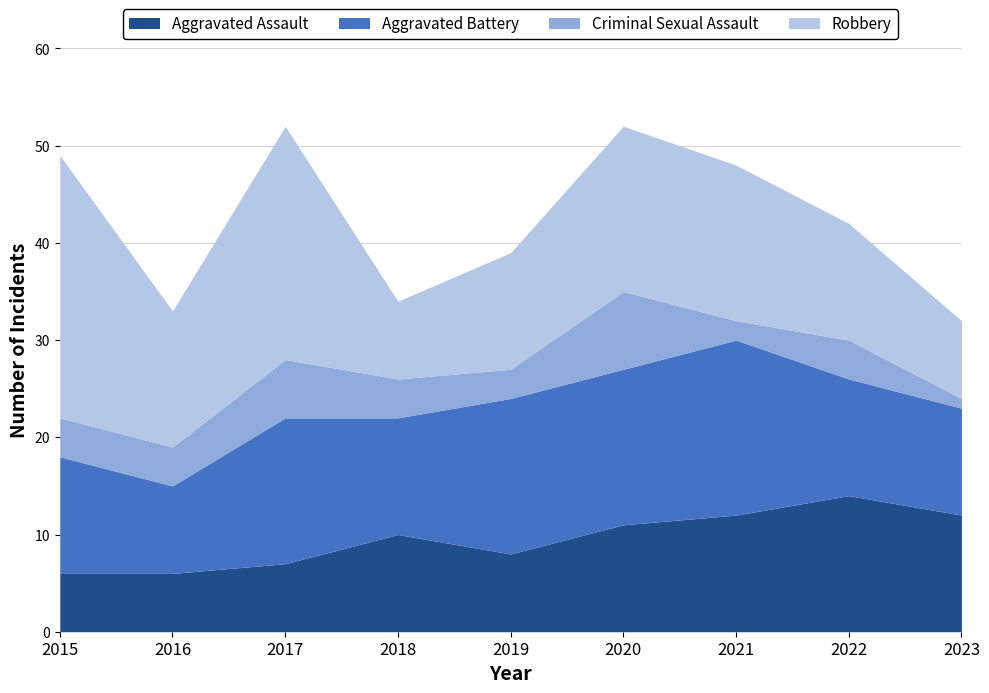

Reading left to right, transcribe all the data shown in this chart.

Aggravated Assault: 2015=6	2016=6	2017=7	2018=10	2019=8	2020=11	2021=12	2022=14	2023=12
Aggravated Battery: 2015=12	2016=9	2017=15	2018=12	2019=16	2020=16	2021=18	2022=12	2023=11
Criminal Sexual Assault: 2015=4	2016=4	2017=6	2018=4	2019=3	2020=8	2021=2	2022=4	2023=1
Robbery: 2015=27	2016=14	2017=24	2018=8	2019=12	2020=17	2021=16	2022=12	2023=8